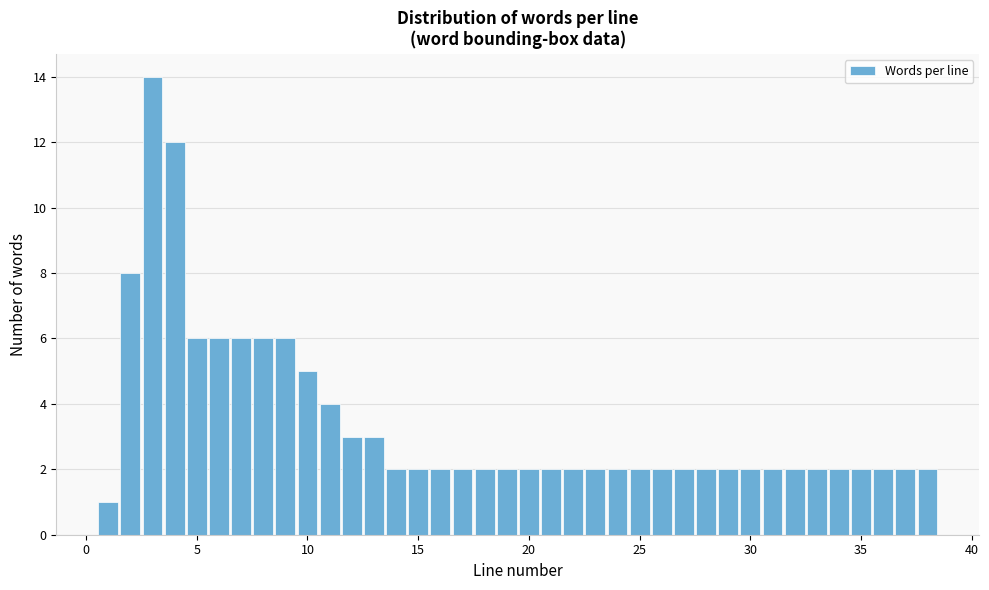

Read against the x-axis, roughly where is the centre of the tallest bar?

3.0